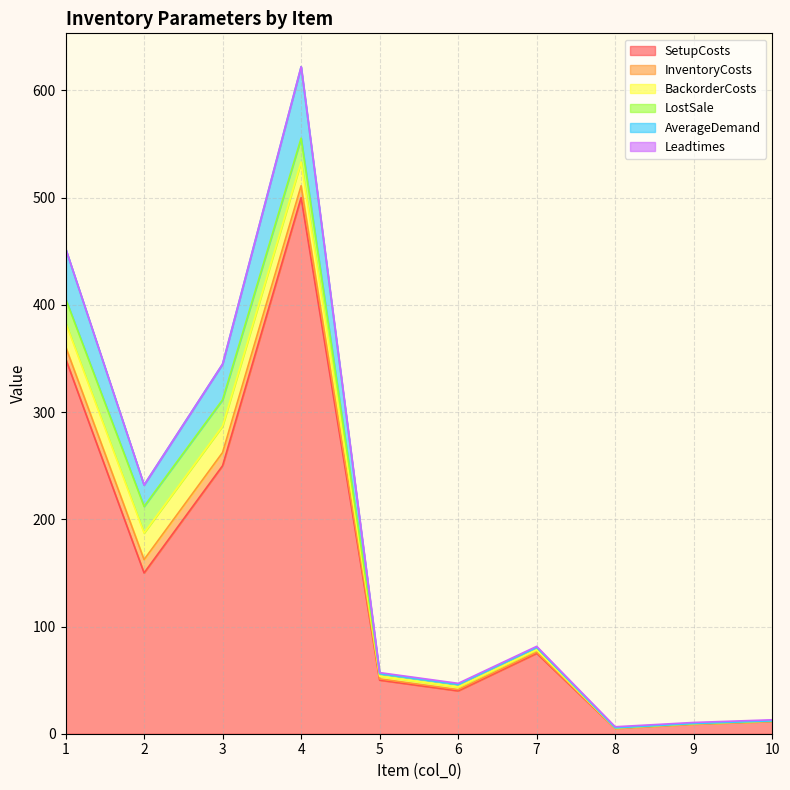

What is the average value of the SetupCosts series?

144.1